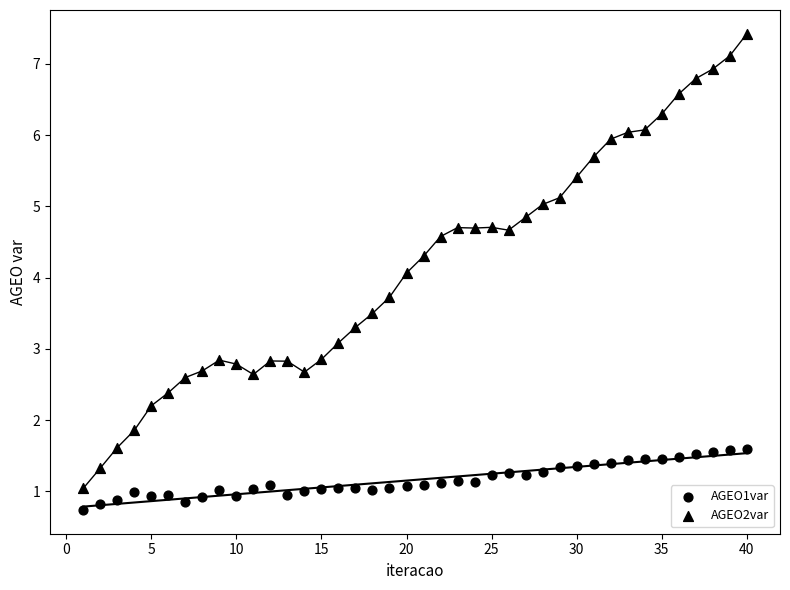

Count the number of points in this scatter plot.

80